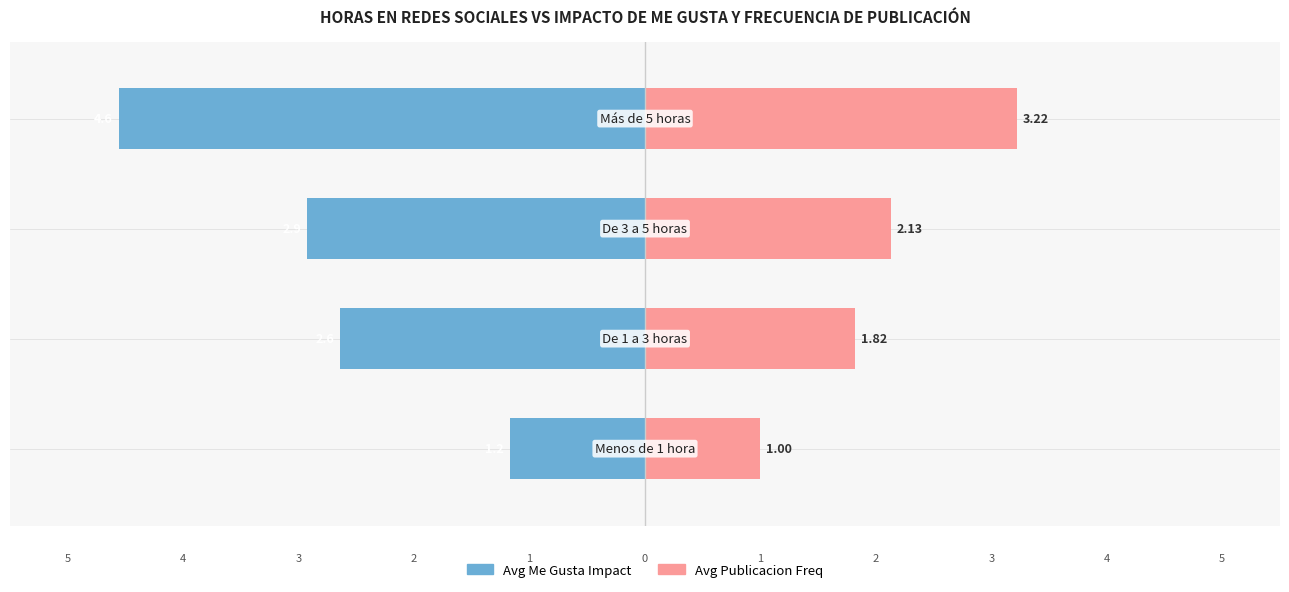

What is the value of the Avg Me Gusta Impact bar at the 1st from the left?

-1.2